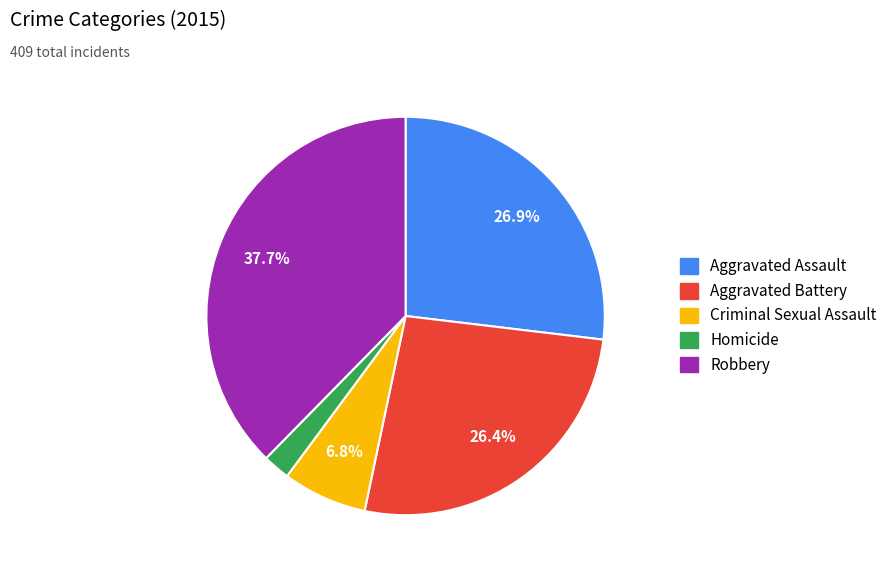

Which category has the smallest portion of the pie?

Homicide